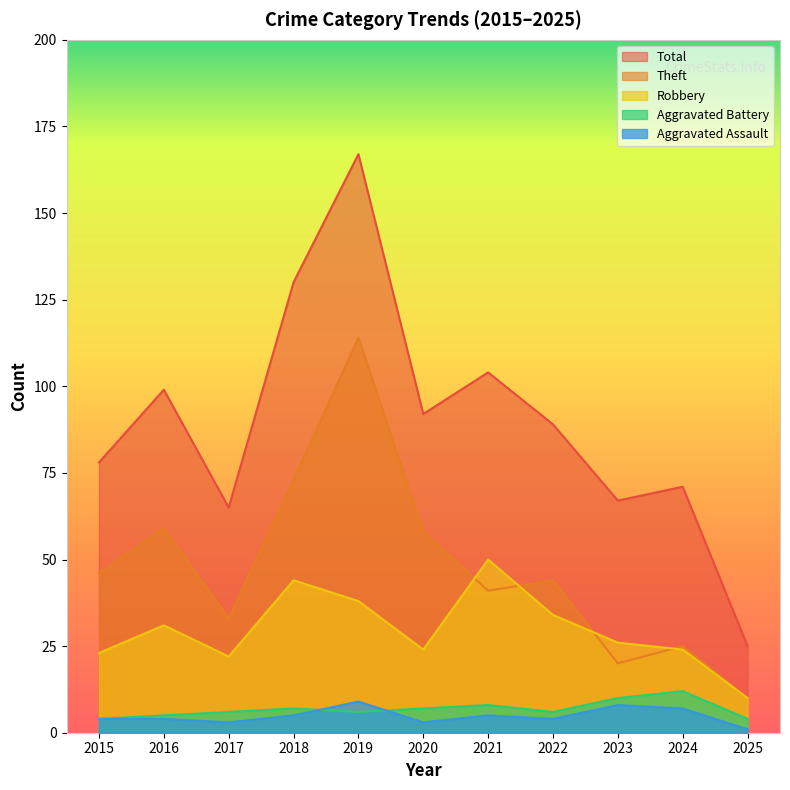

Where is the first local maximum for Robbery?

2016